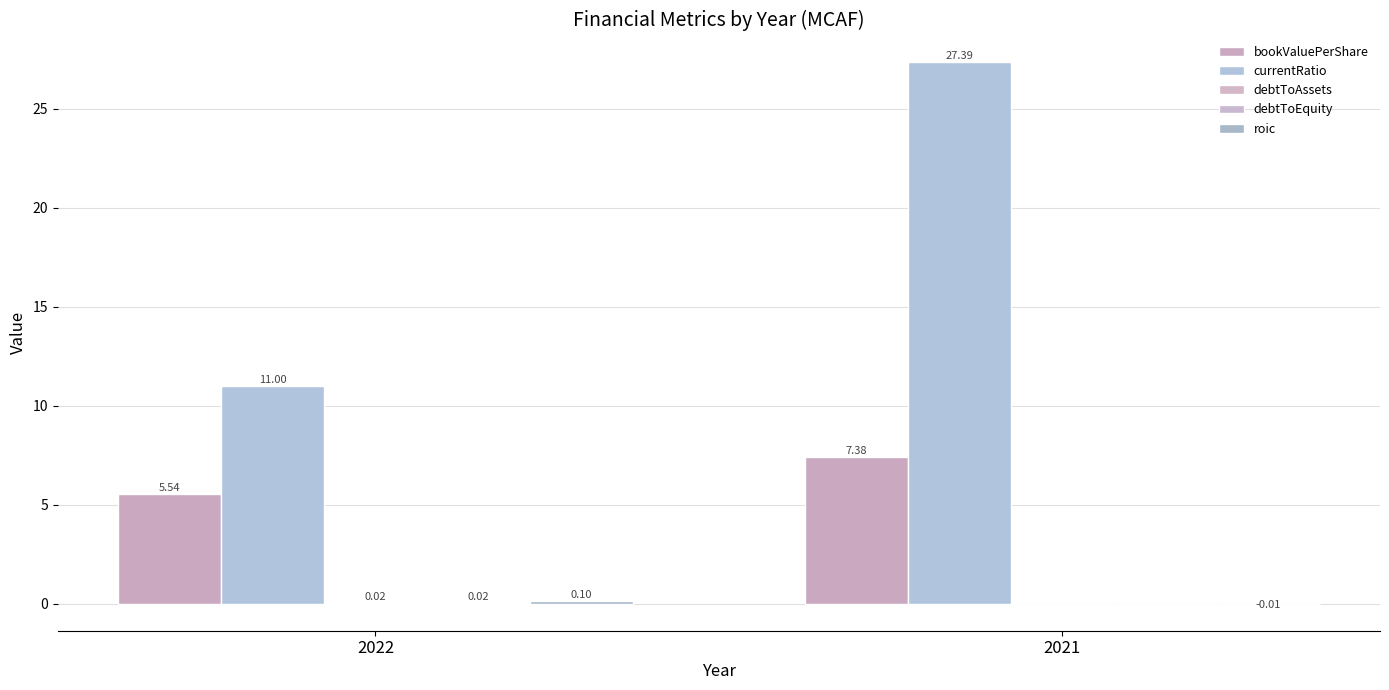

List the labels in order of currentRatio value, largest first.

2021, 2022